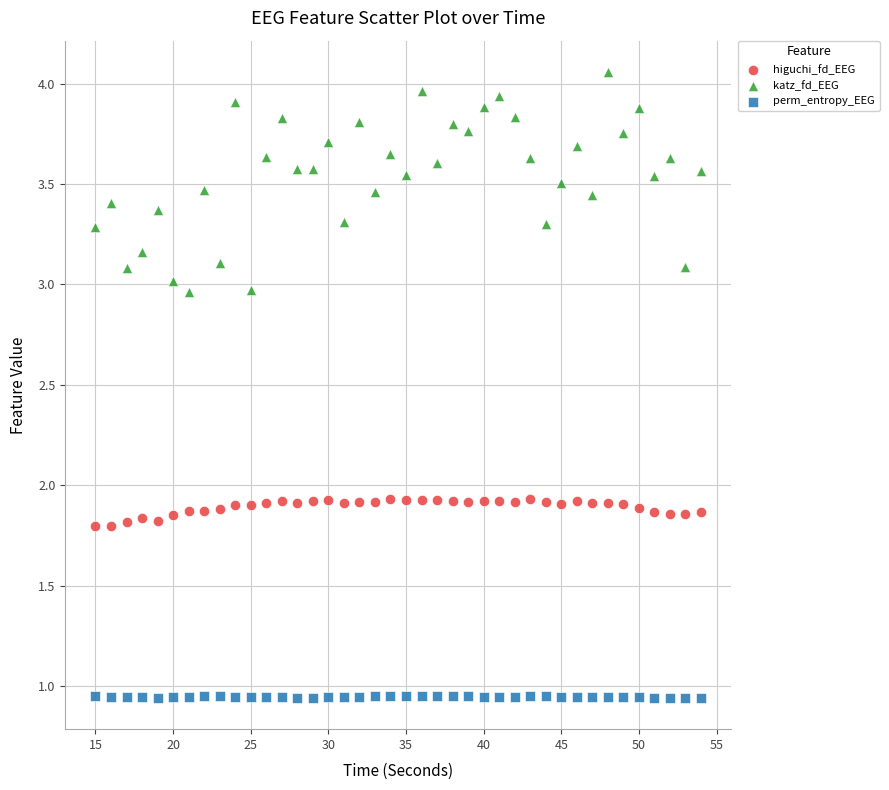

Across all data points, what is the range of Y values (max minus min)?

3.1